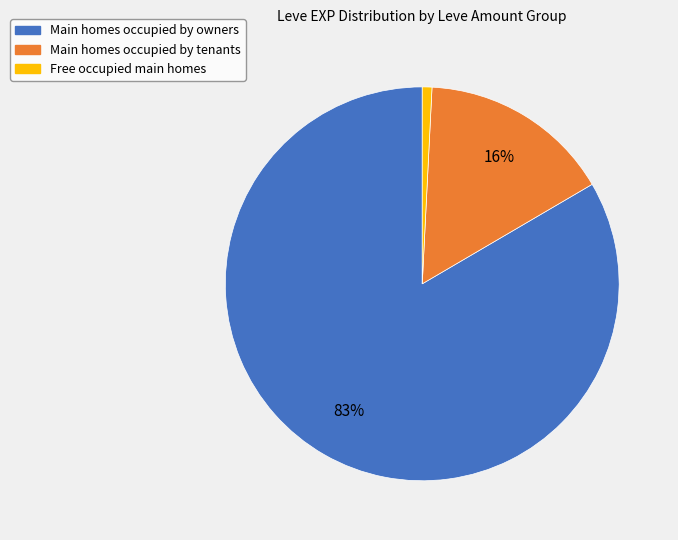

Is there a majority slice in this chart?

Yes